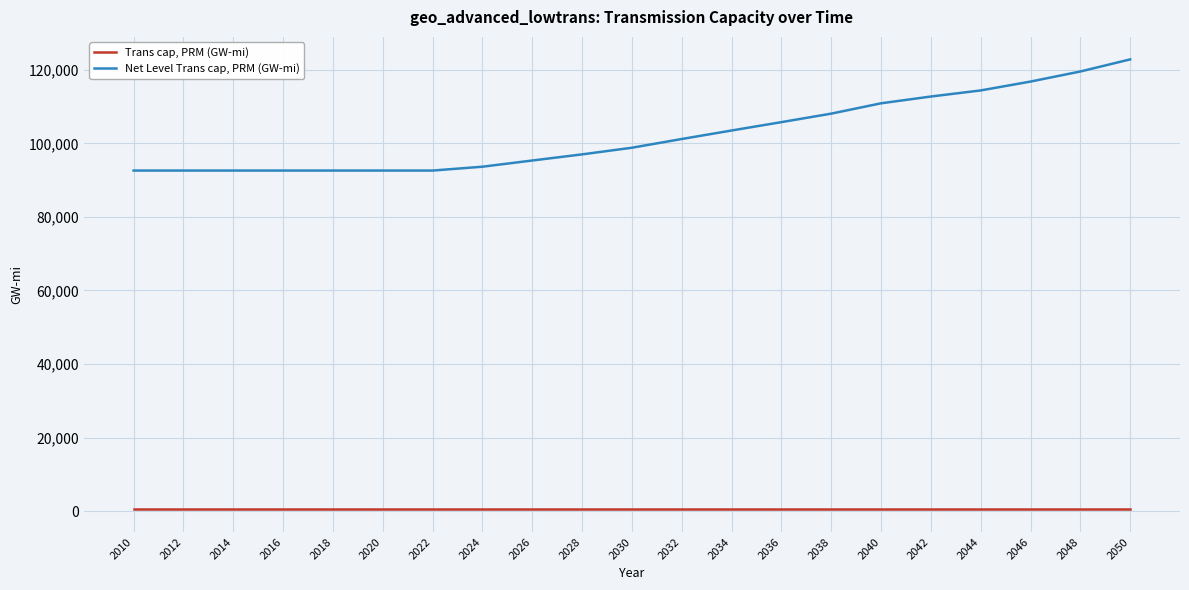

Does the chart have visible grid lines?

Yes